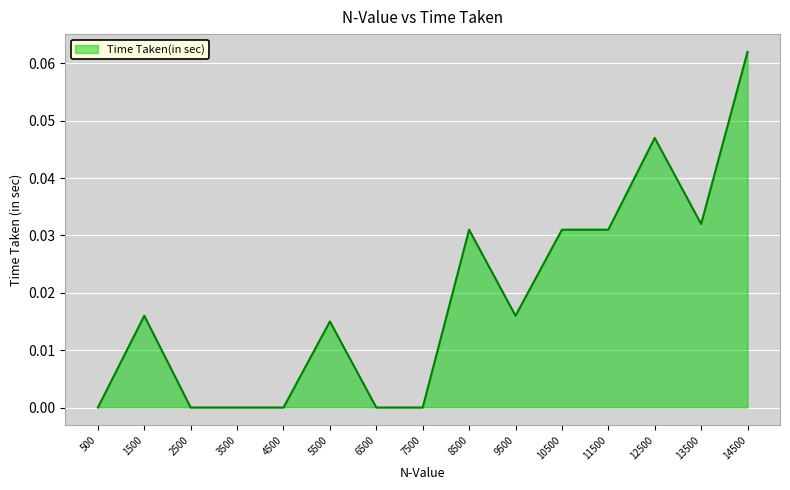

At which category does the chart reach its peak across all series?

14500